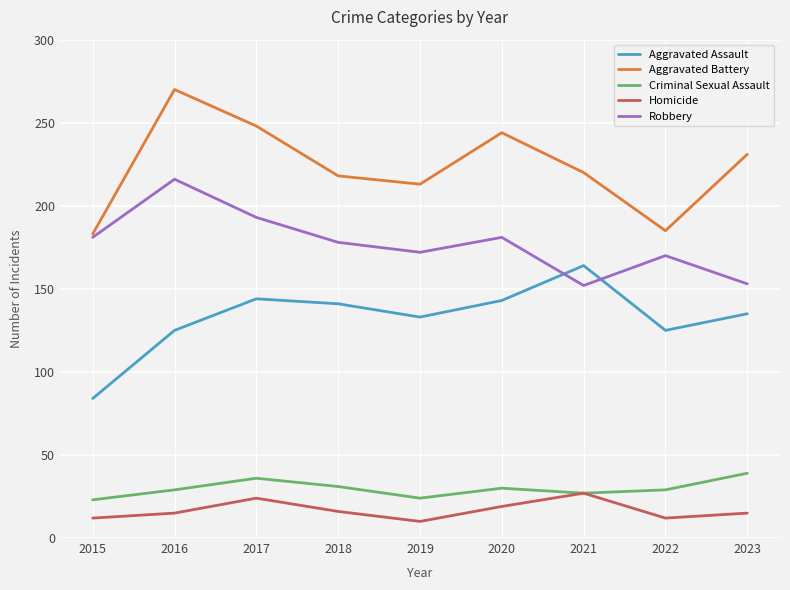

List the series in order of their peak value, lowest first.

Homicide, Criminal Sexual Assault, Aggravated Assault, Robbery, Aggravated Battery